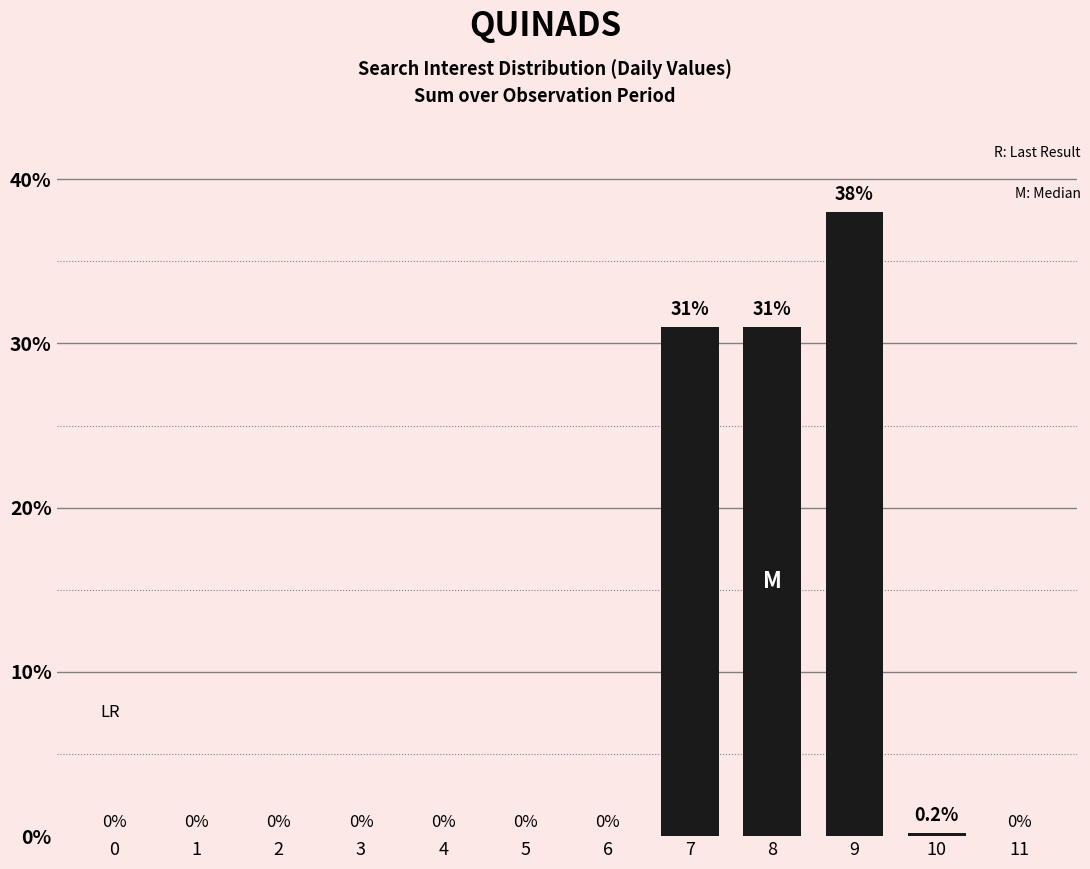

Between 9 and 11, which is larger?

9